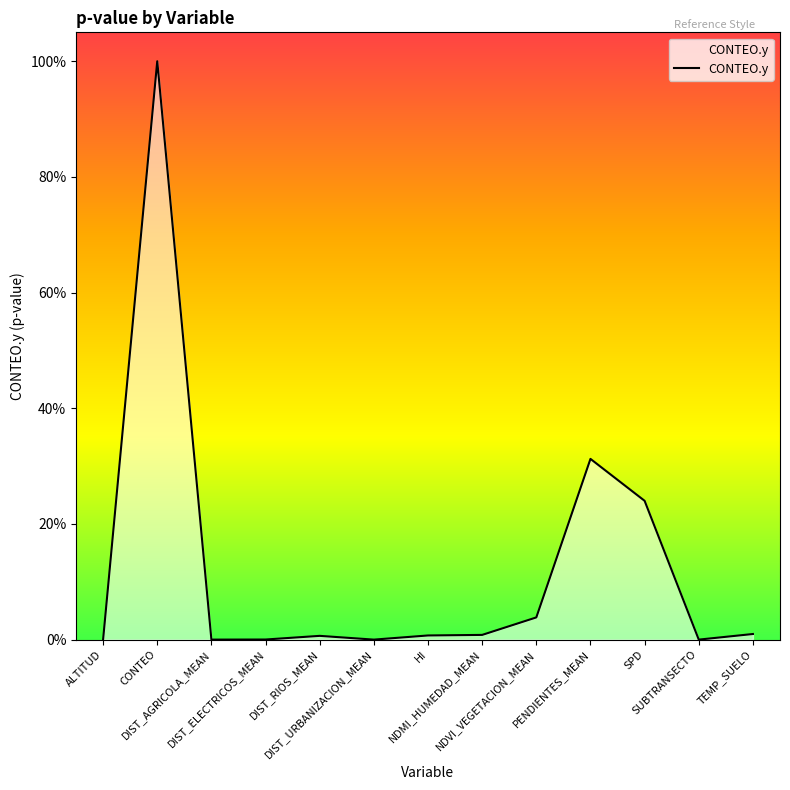

Does the chart have visible grid lines?

No